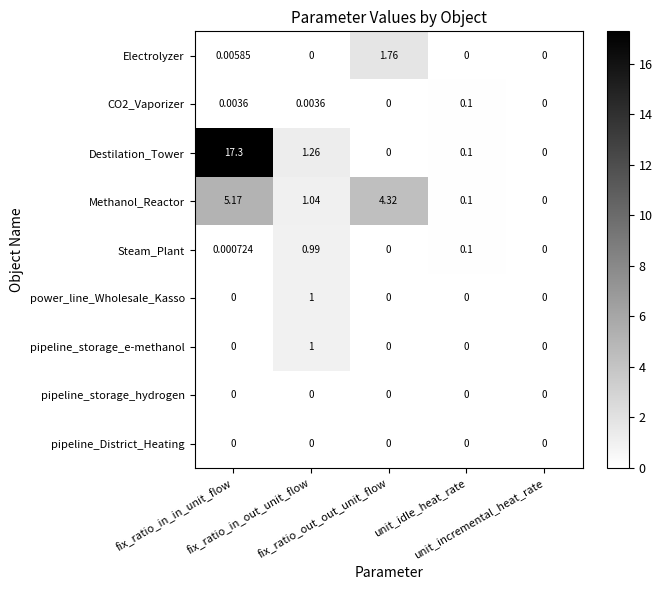

Which series has the widest spread of values?

Destilation_Tower